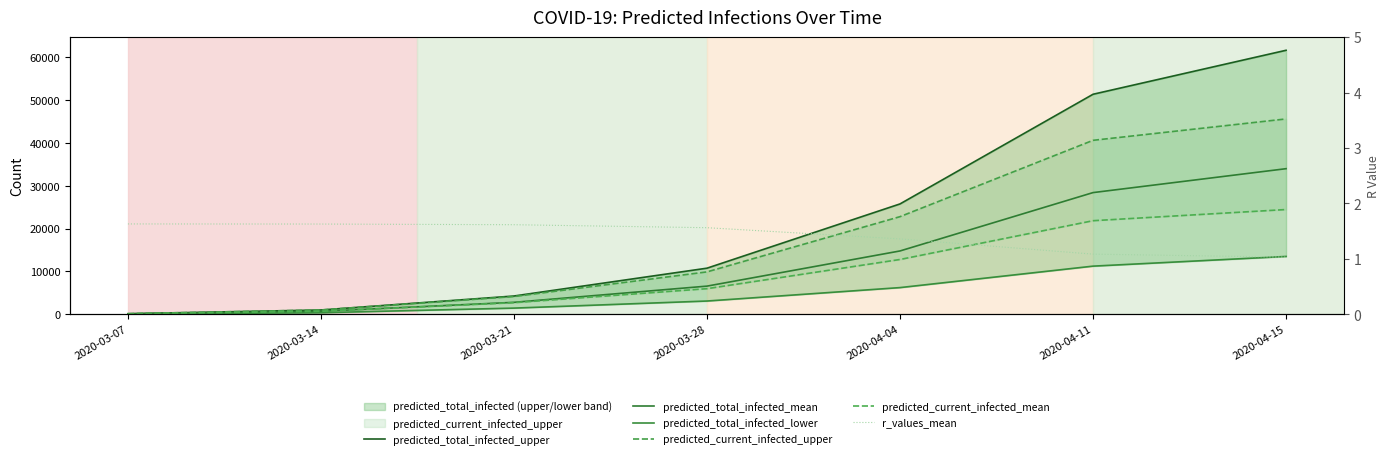

How many lines are shown in the chart?

6